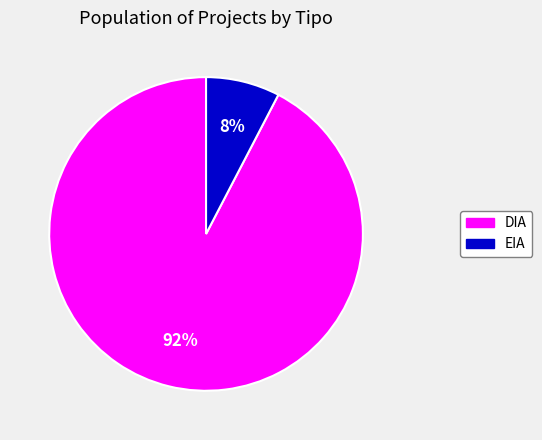

Do EIA and DIA together represent more than half of the pie?

Yes